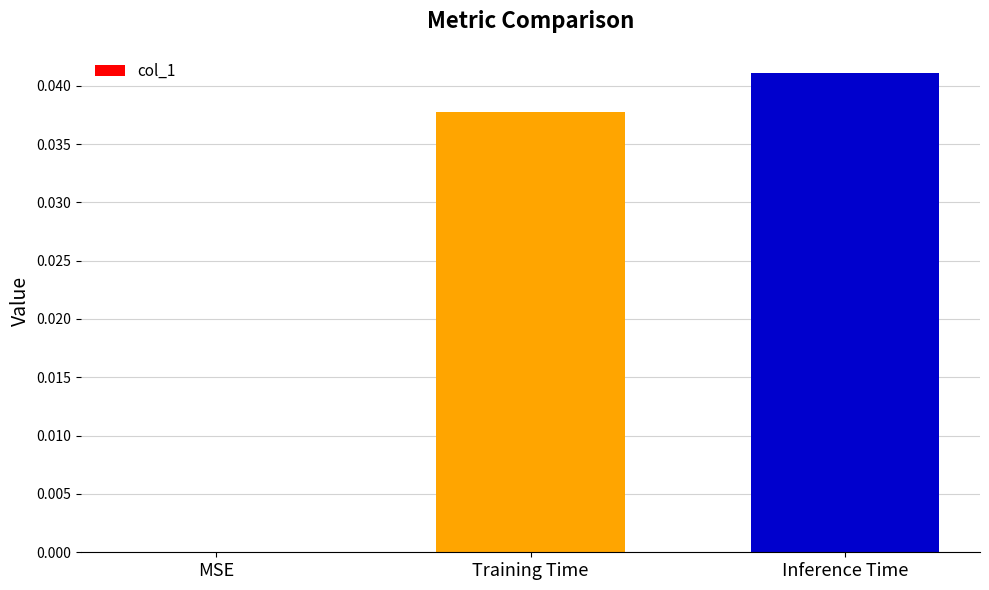

Is it true that the value at Training Time is 0.0?

True